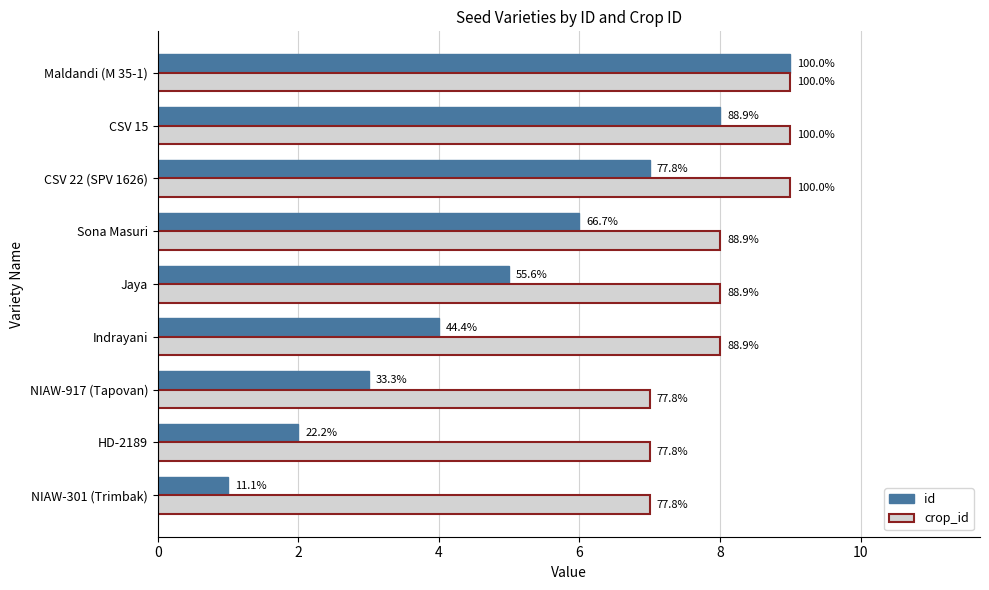

Count the id values in the range 3 to 7.

5